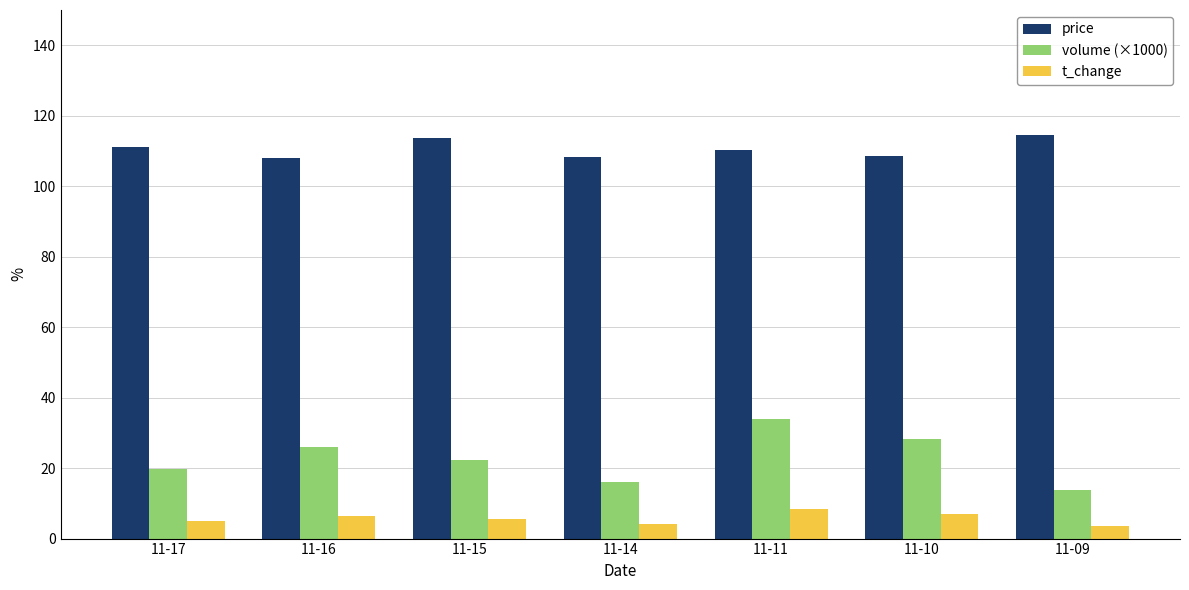

Which series has the largest total across all categories?

price